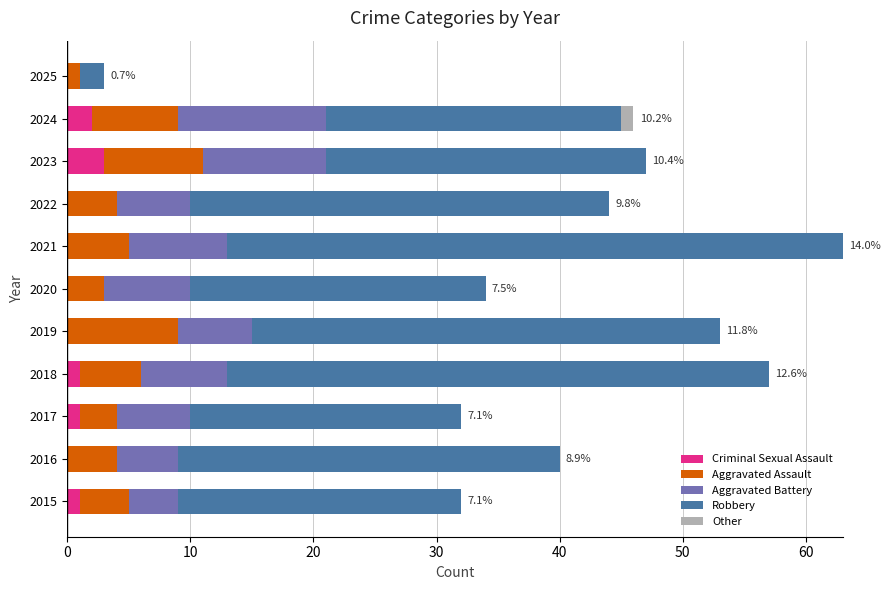

The value of Criminal Sexual Assault at 2022 is 2. True or false?

False